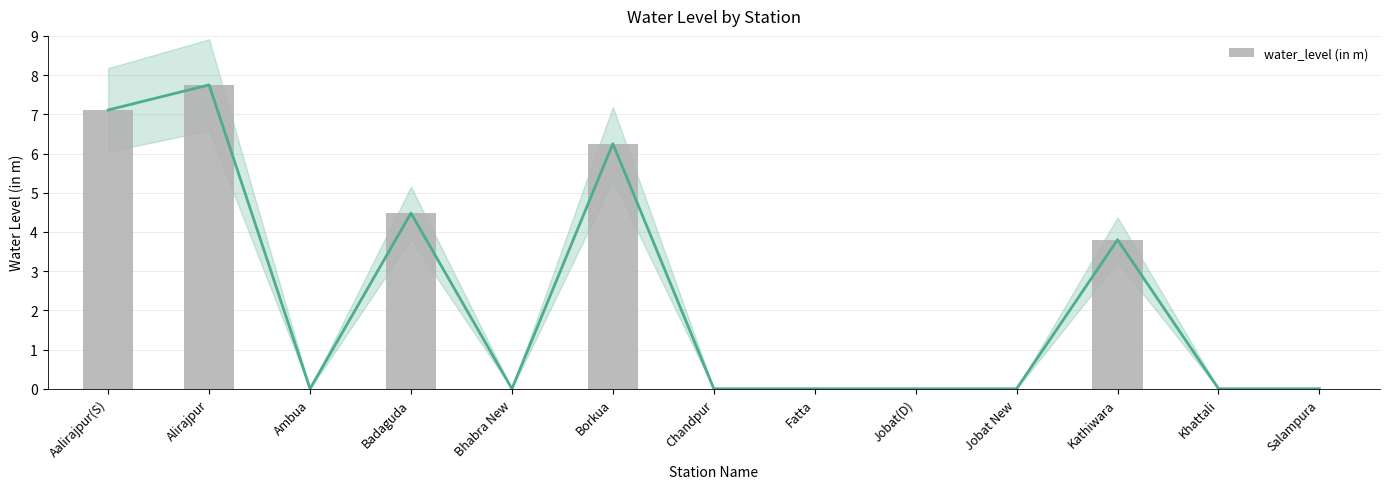

Where is the data nearest to the value 3?

Kathiwara